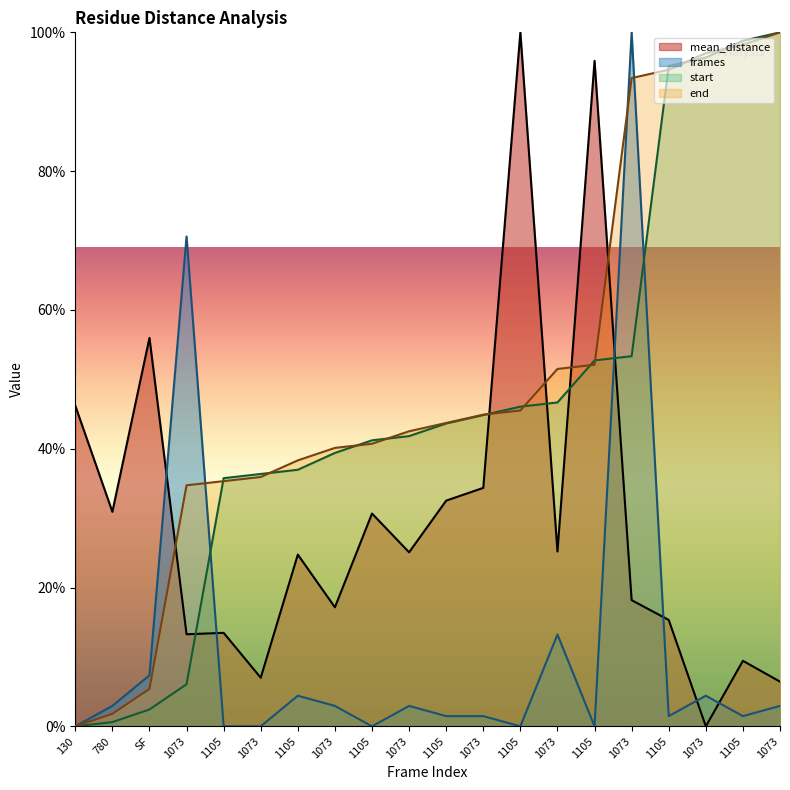

What is the difference between the maximum and minimum values in the frames series?

100.0